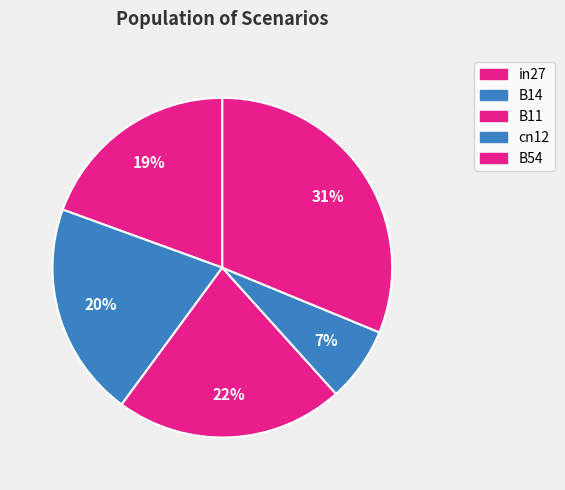

To the nearest percent, what is the average slice percentage?

20%